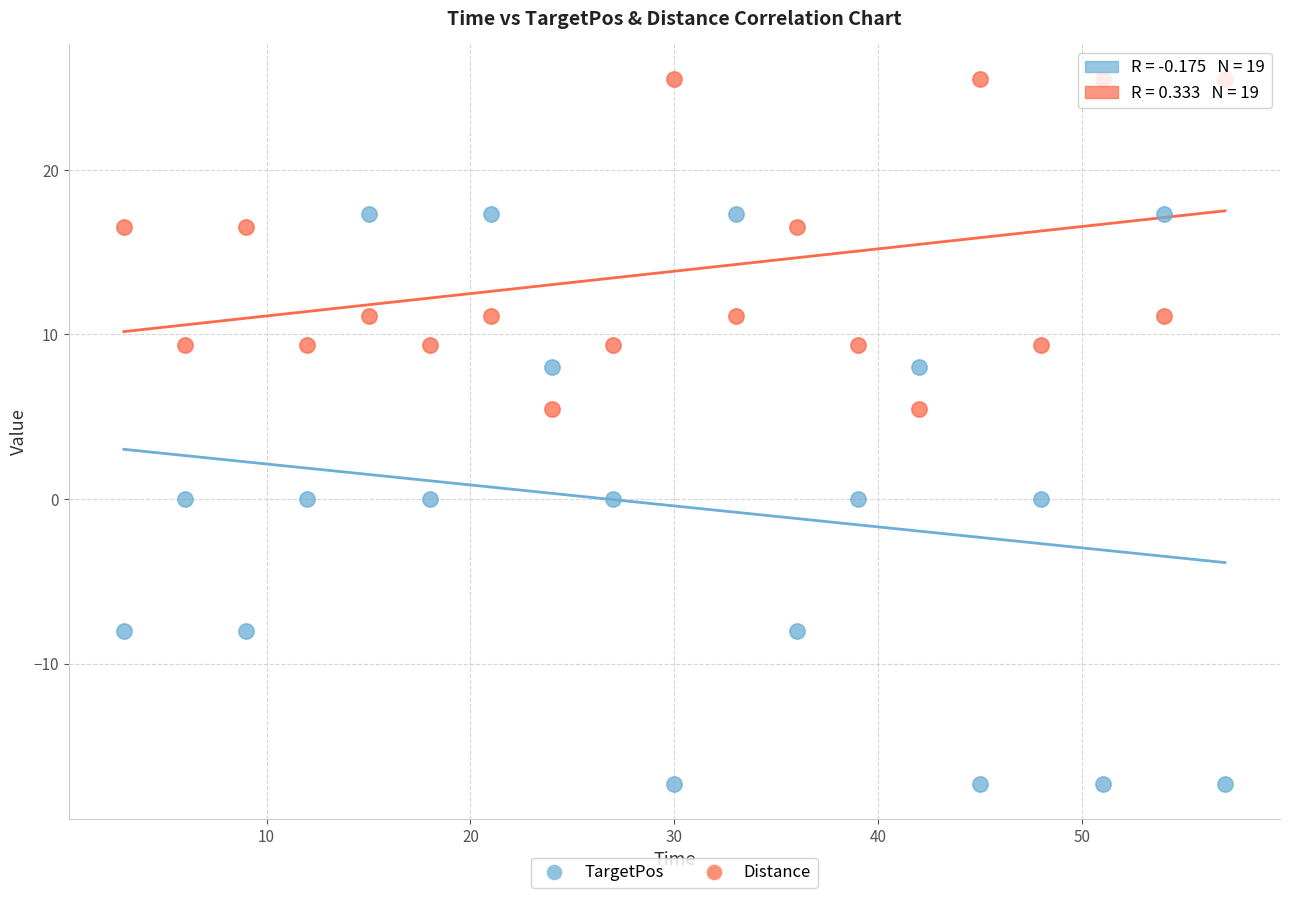

Across all data points, what is the range of X values (max minus min)?

54.0